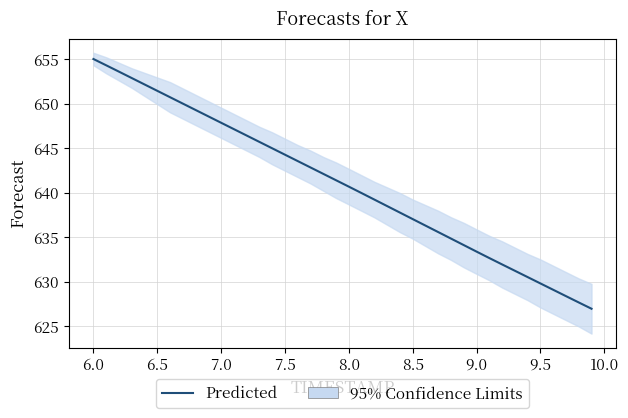

True or false: there are more than 0 points higher than both neighbors.

False